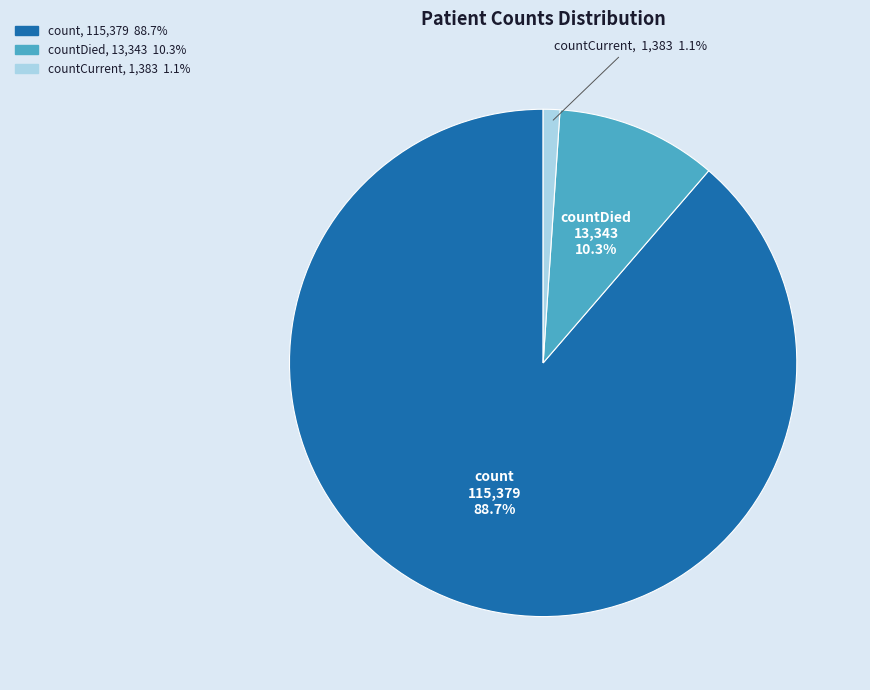

Is there a majority slice in this chart?

Yes